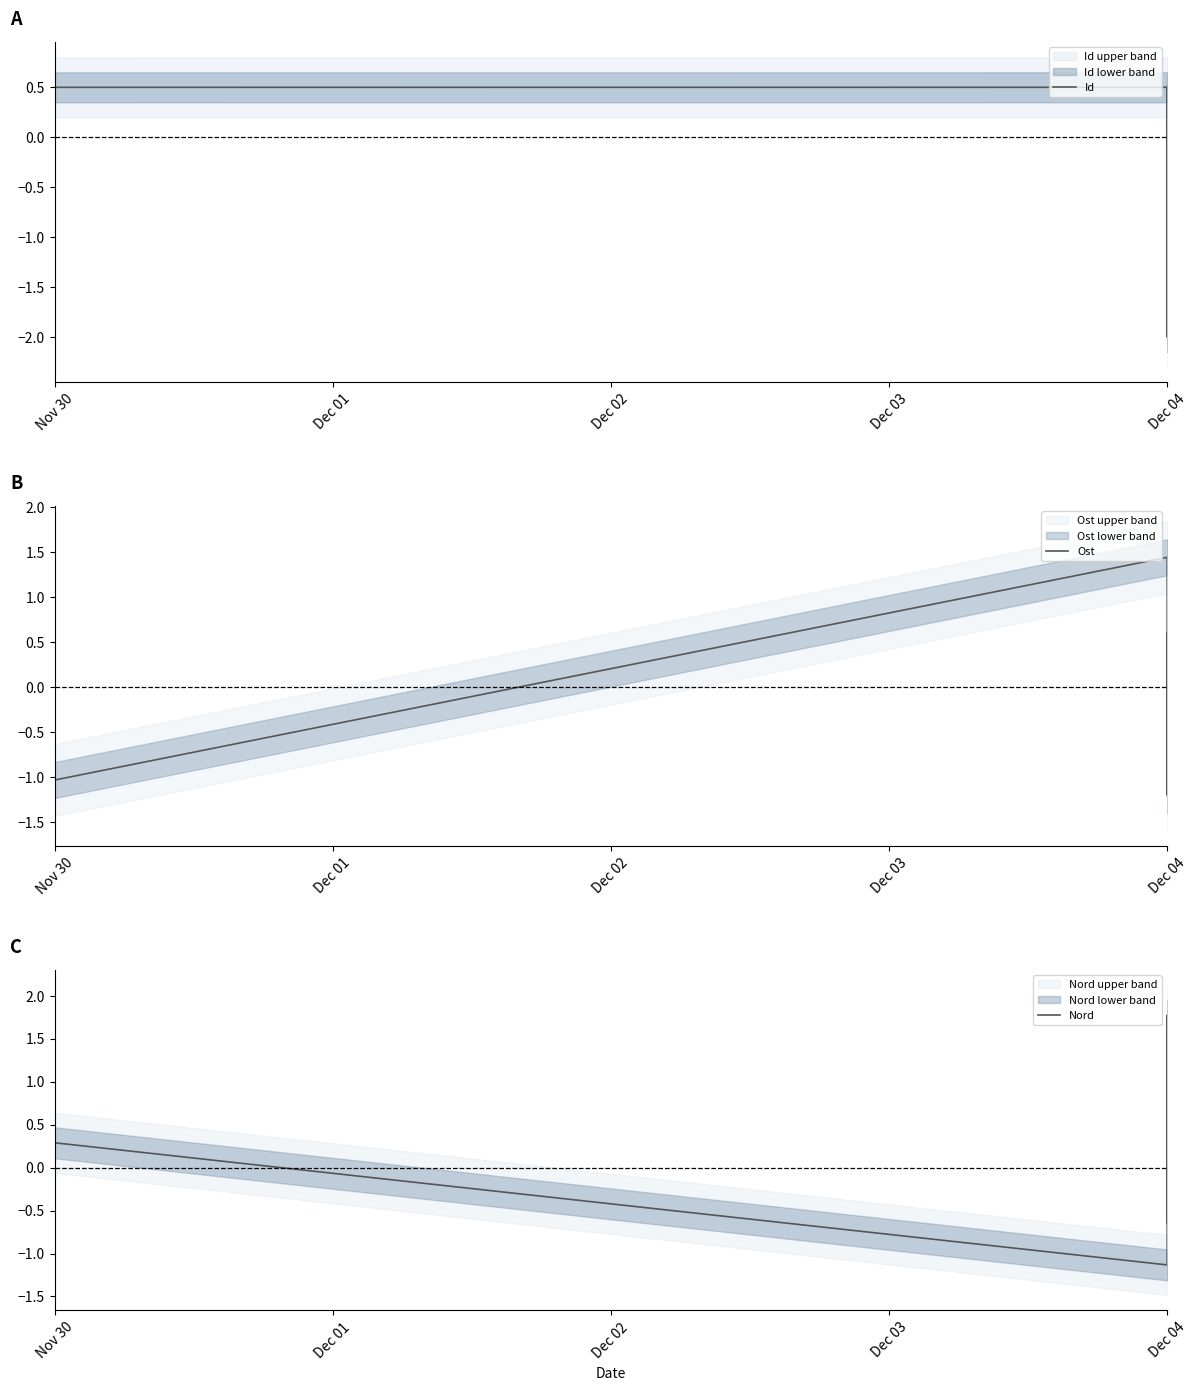

True or false: Nord and Ost cross at least once.

True